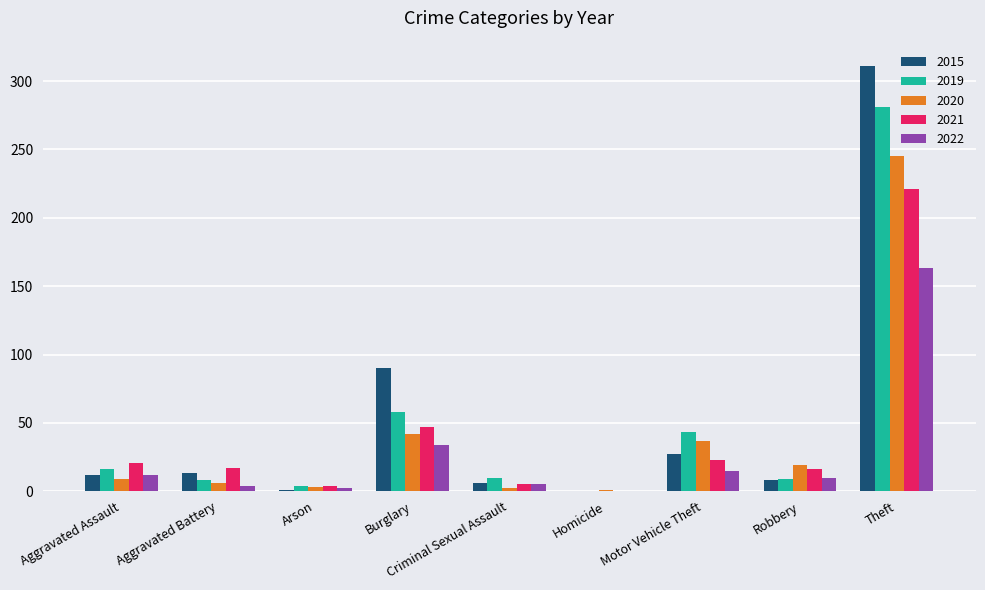

Which series changed the most between Aggravated Assault and Theft?

2015